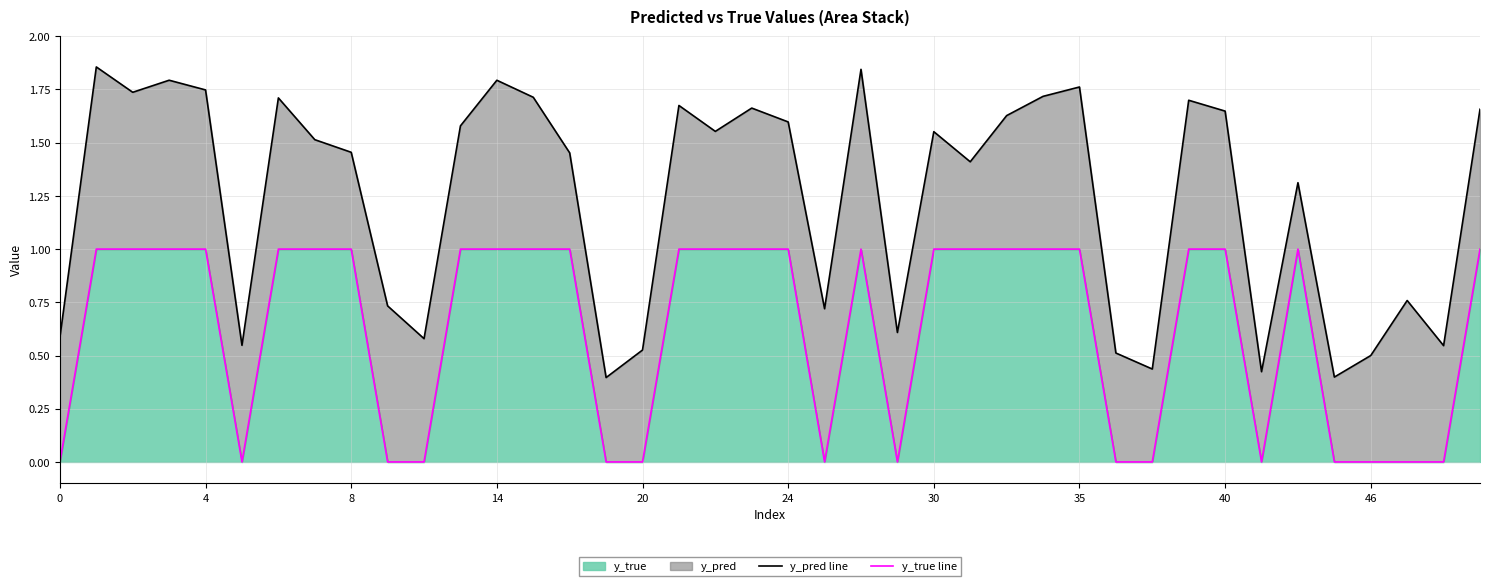

Rank the series at 17 from highest to lowest value.

y_pred line, y_true line